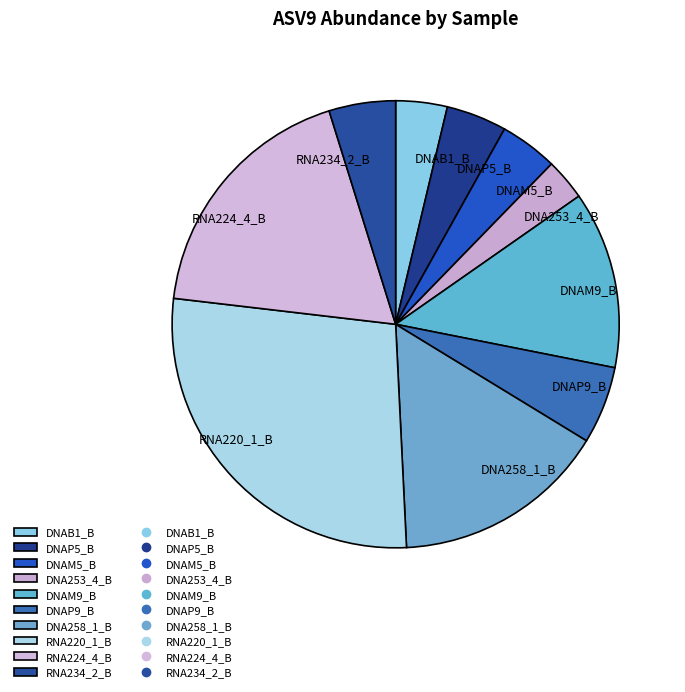

Do RNA224_4_B and DNAM9_B together represent more than half of the pie?

No